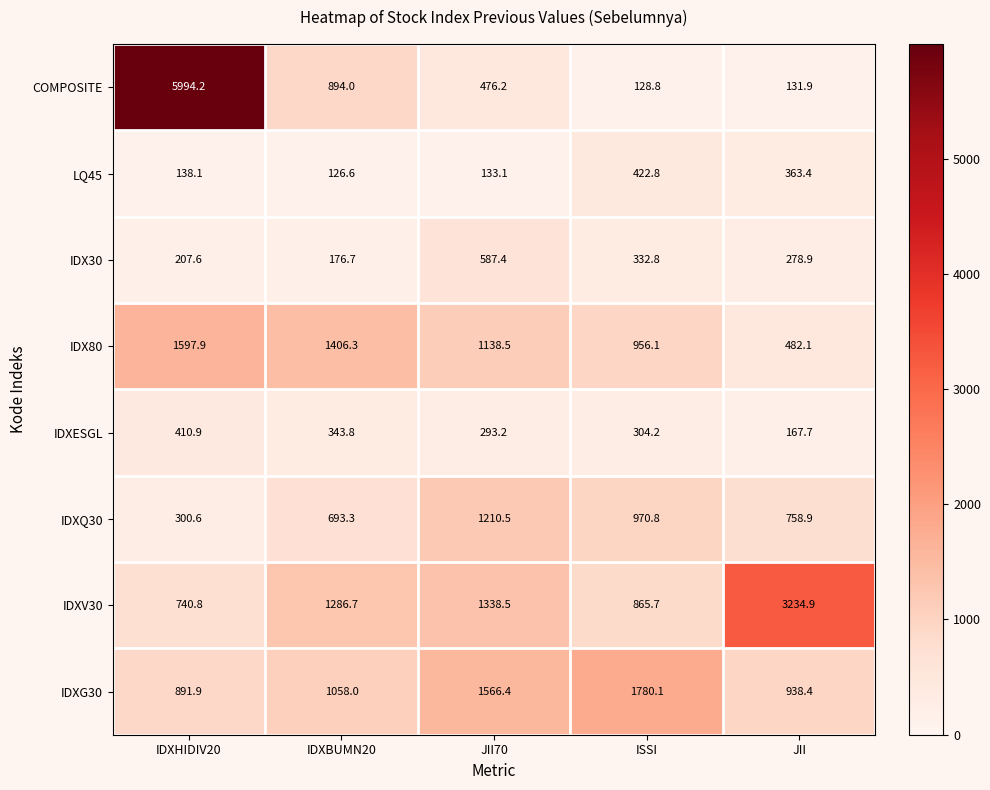

At how many categories does at least one series exceed 3210?

2